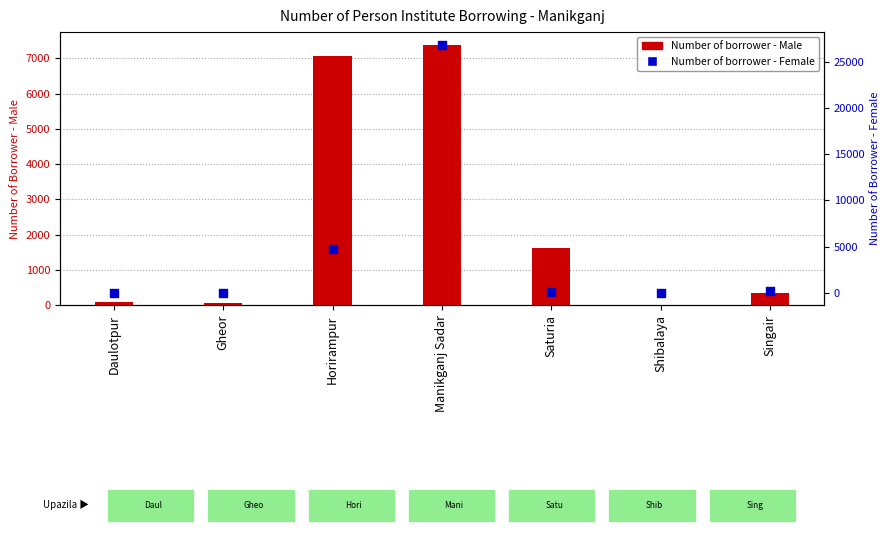

At how many categories does at least one series exceed 9587?

1